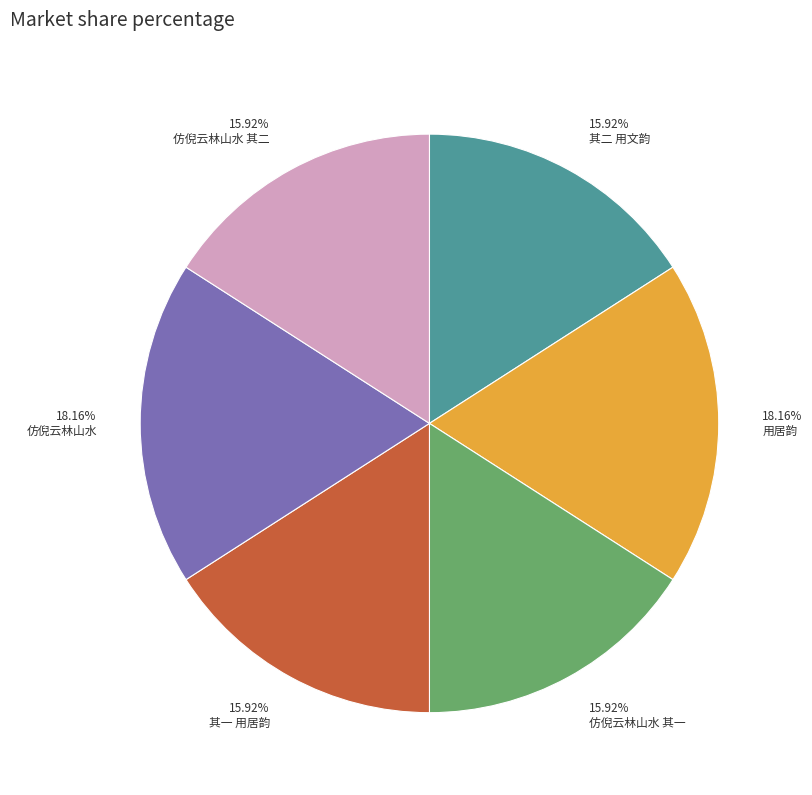

Is 15.92% 其二 用文韵 the majority of the pie?

No